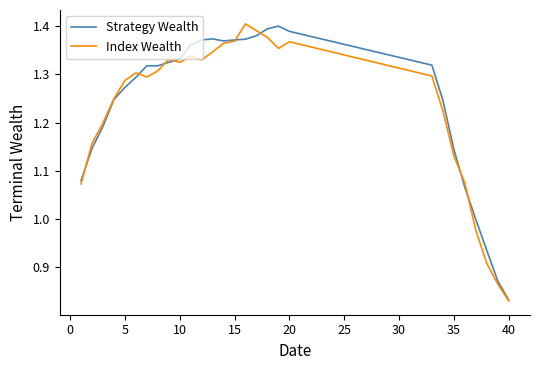

Is this an area chart (filled region under the line)?

No